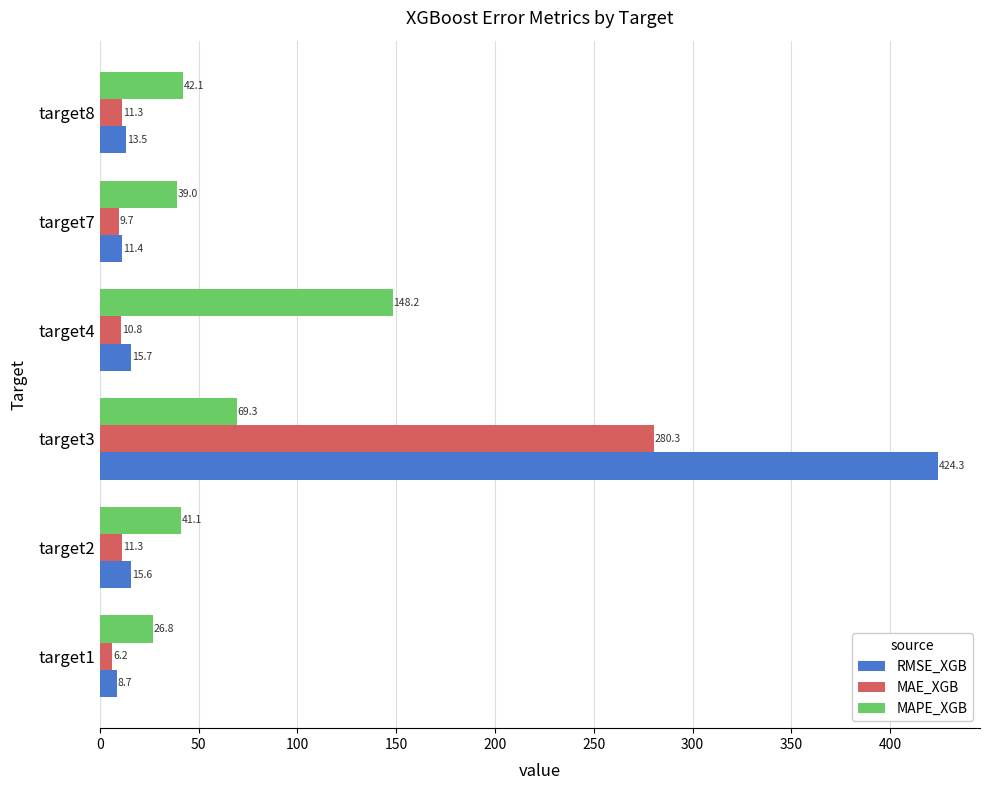

What is the difference between the maximum and minimum values in the RMSE_XGB series?

415.6